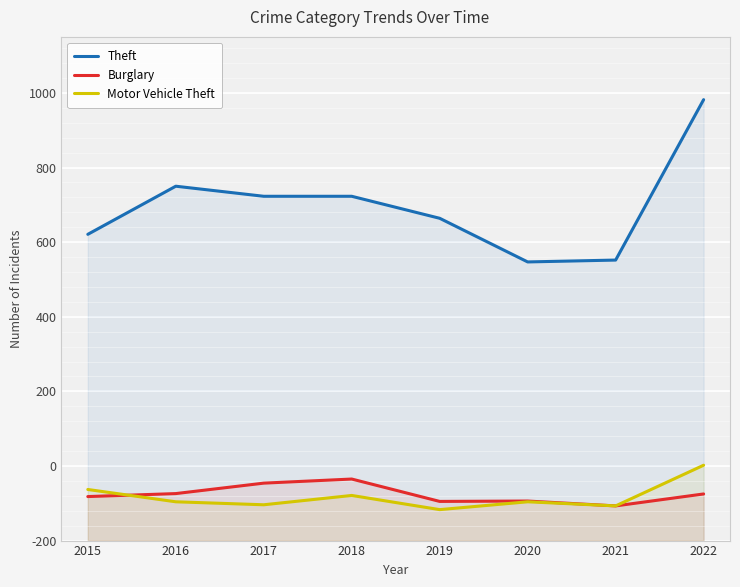

At which label does Motor Vehicle Theft reach its minimum?

2019